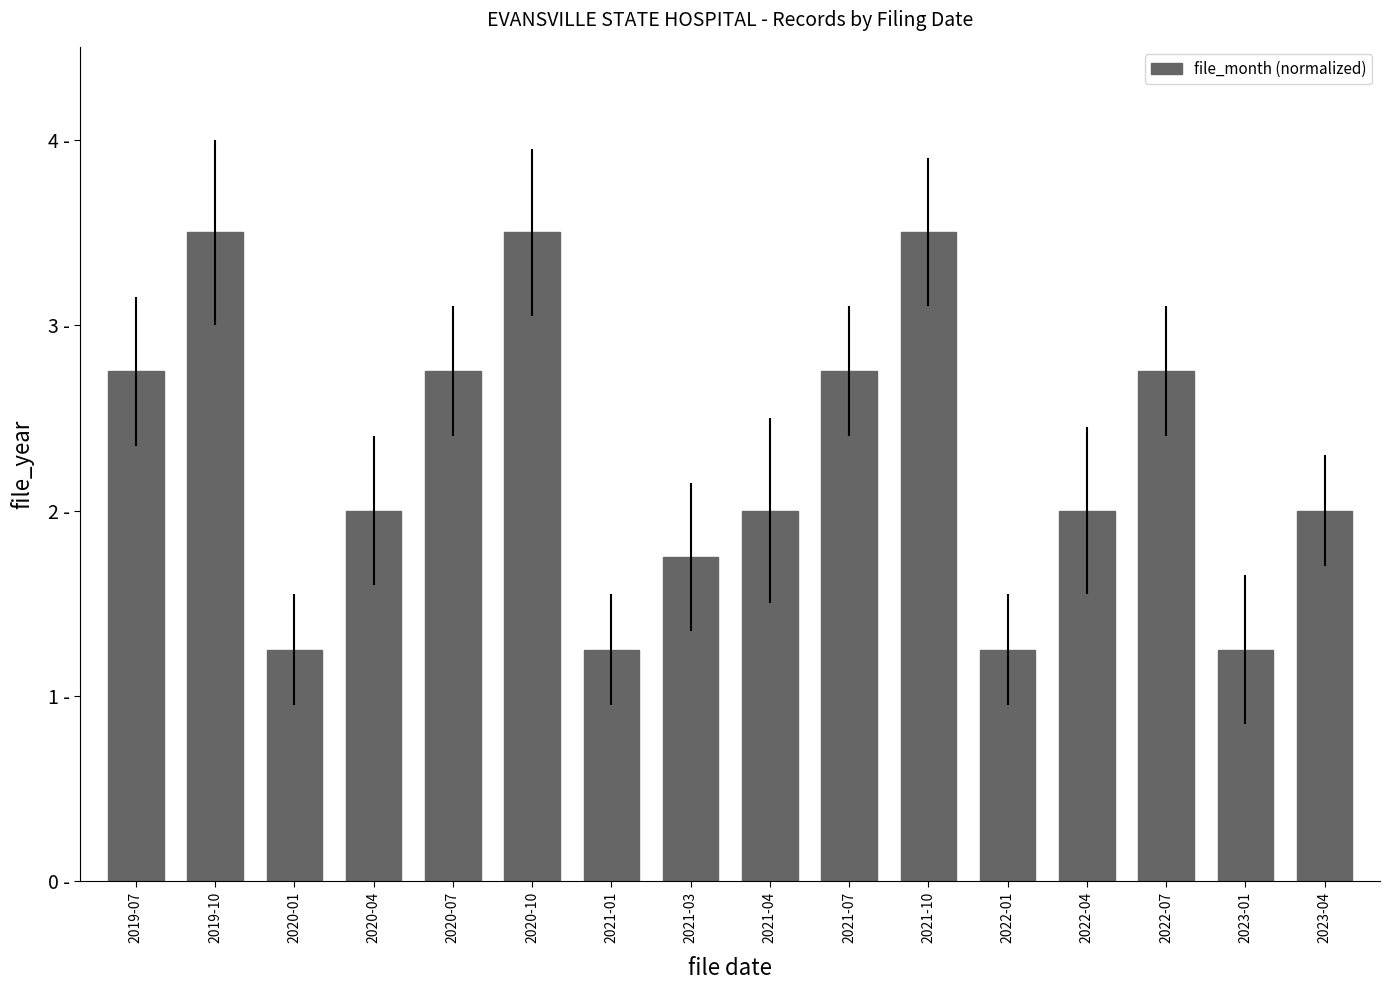

Does the chart contain any negative values?

No